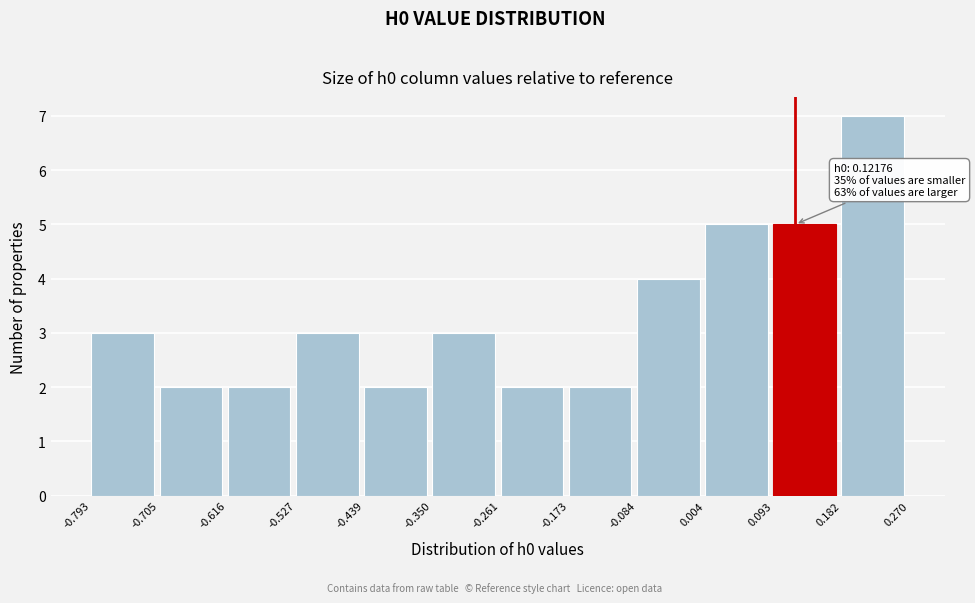

Over which range of the x-axis is the bar tallest?

0.182 to 0.270